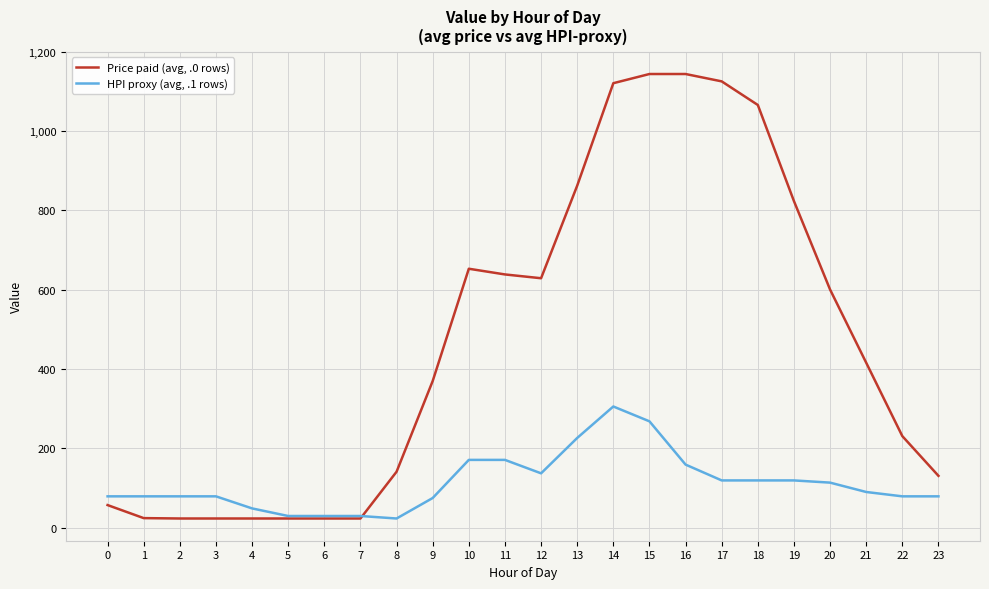

What is the maximum value for Price paid (avg, .0 rows)?

1144.0